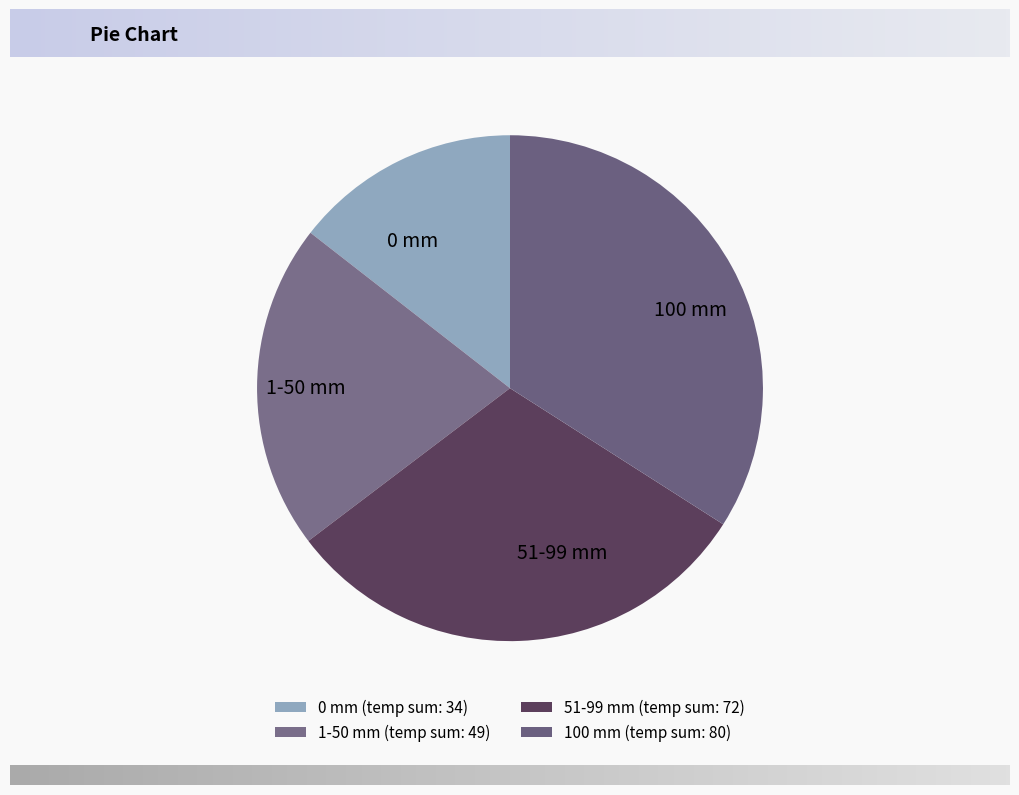

Is it true that 100 mm is 46% of the pie?

False